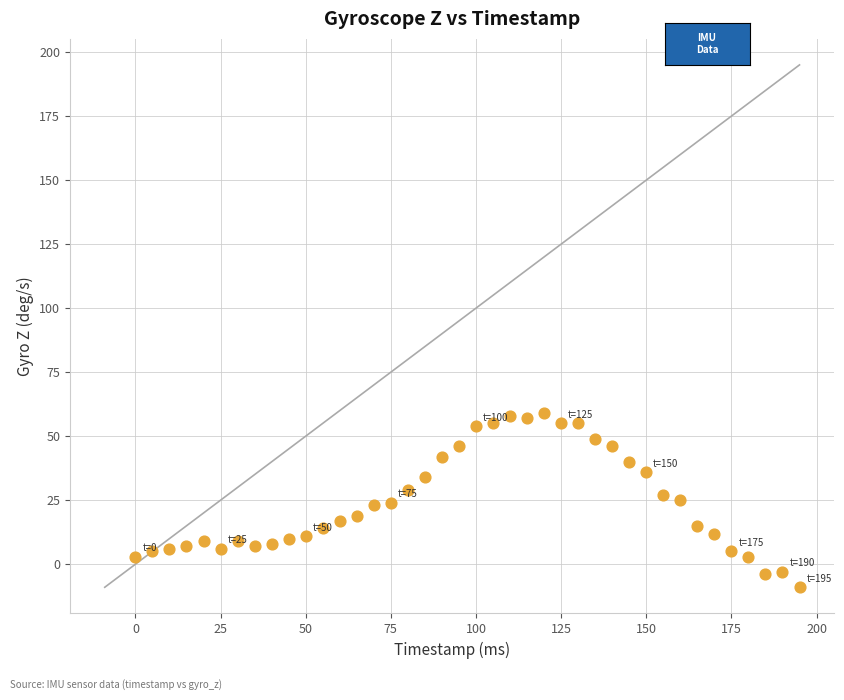

What is the range of Y values (max minus min)?

68